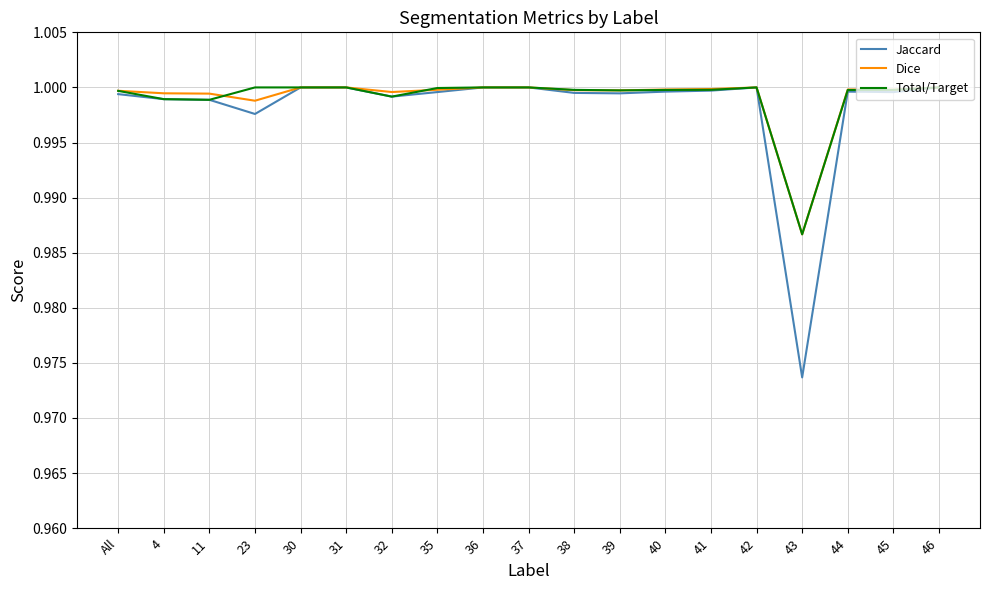

Which series has the largest range (max minus min)?

Jaccard